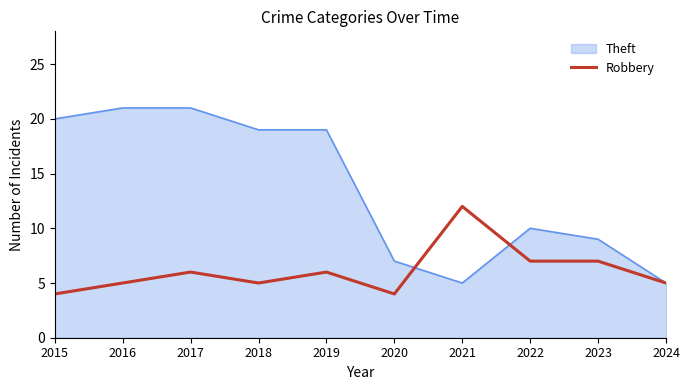

At 2023, list the series in order from smallest to largest.

Robbery, Theft